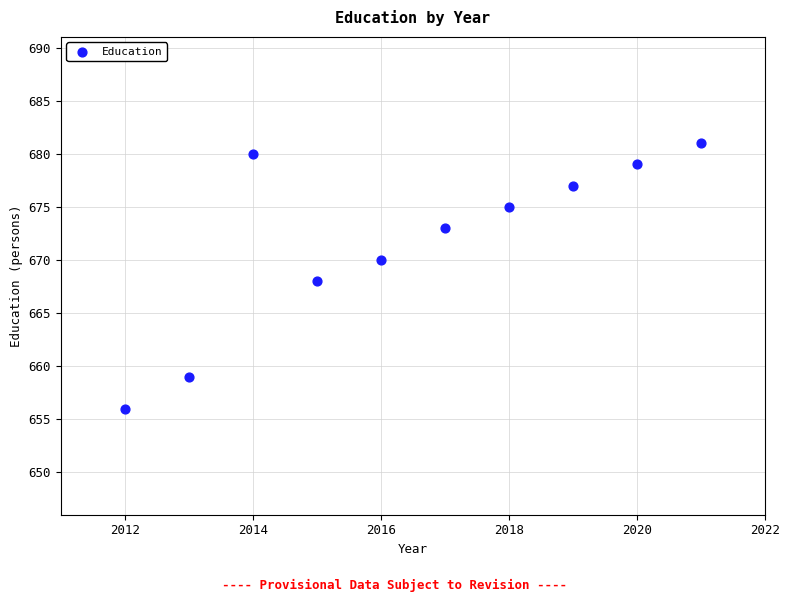

What is the range of Y values (max minus min)?

25